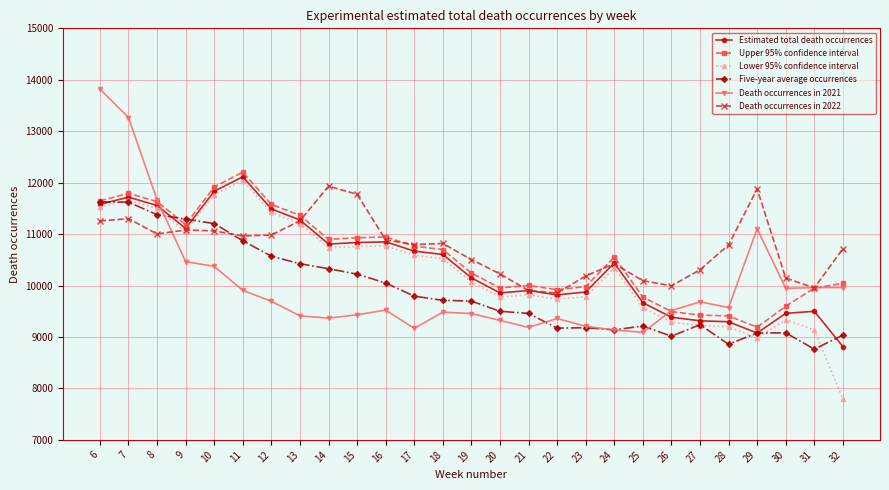

Is the value of Death occurrences in 2022 at 20 greater than the value of Five-year average occurrences at 22?

Yes